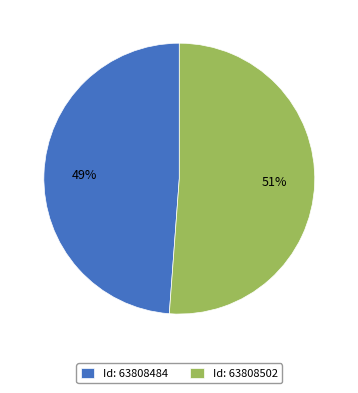

Rank the categories by value from lowest to highest.

Id: 63808484, Id: 63808502